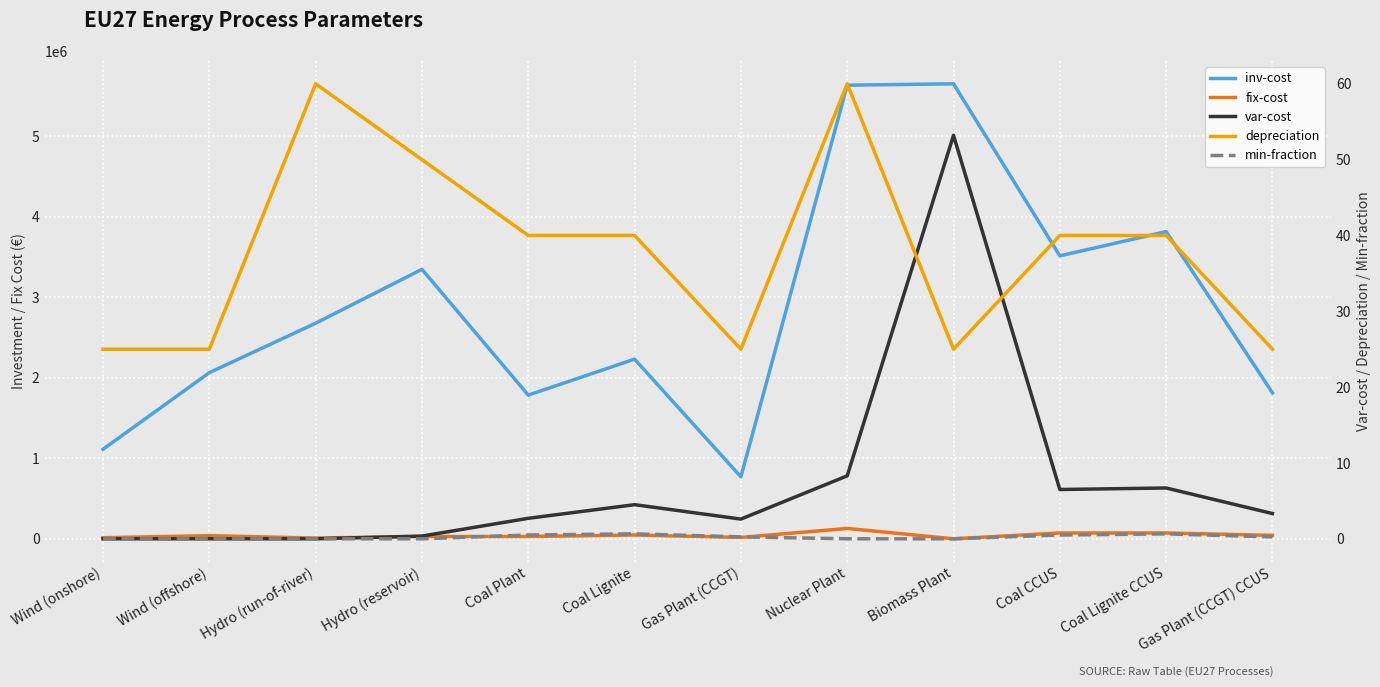

Which series has the widest spread of values?

inv-cost